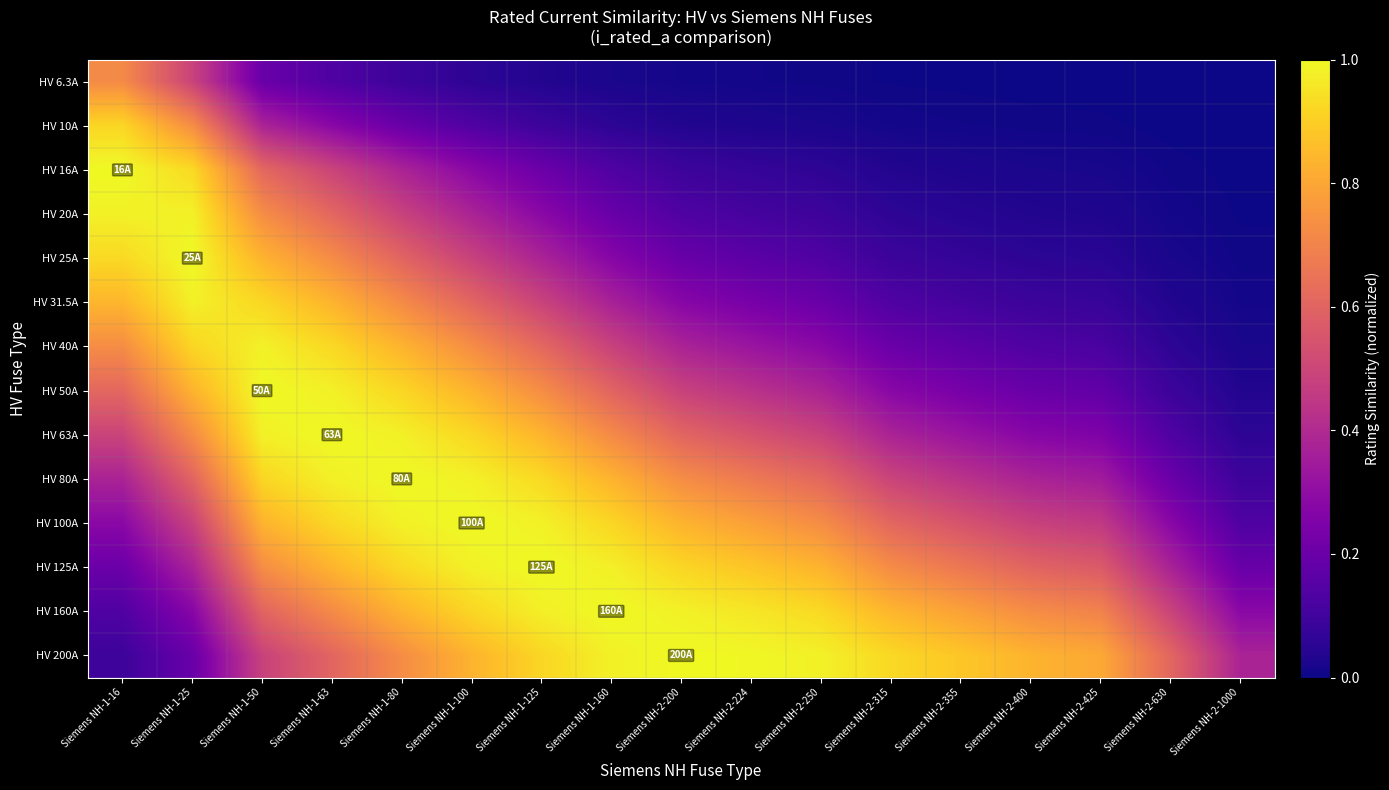

Which series has the widest spread of values?

HV 16A